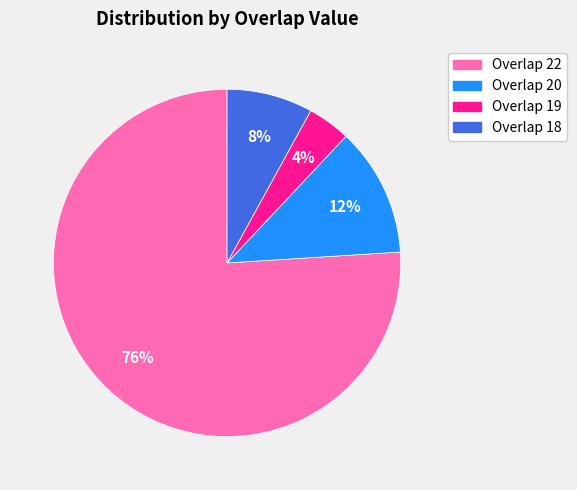

Is there a majority slice in this chart?

Yes